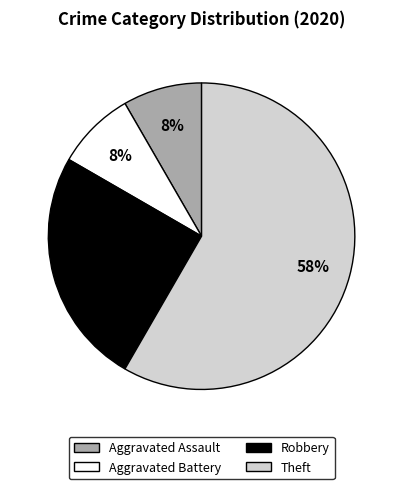

To the nearest percent, what portion does Robbery represent?

25%